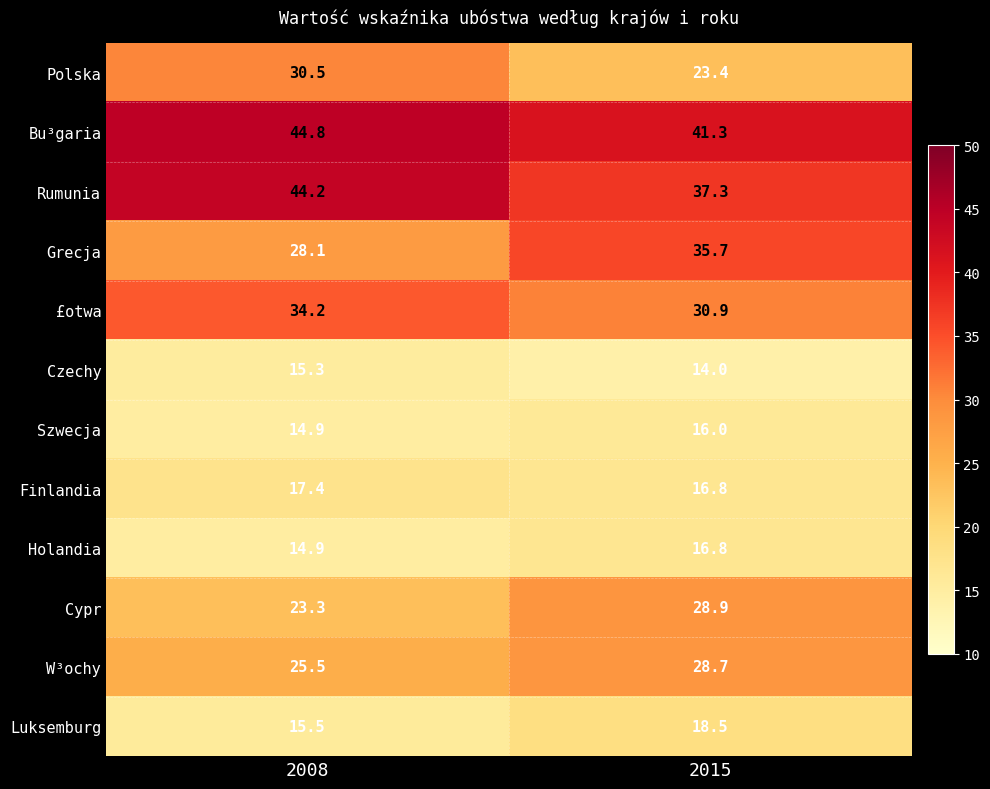

At which category is the sum across all series the highest?

2008